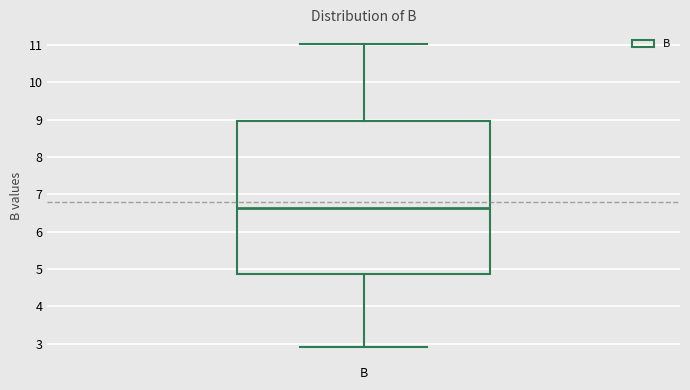

Where is the upper edge of the box for B on the y-axis? The values are not printed on the chart, so give them approximately, as read against the axis.

8.9